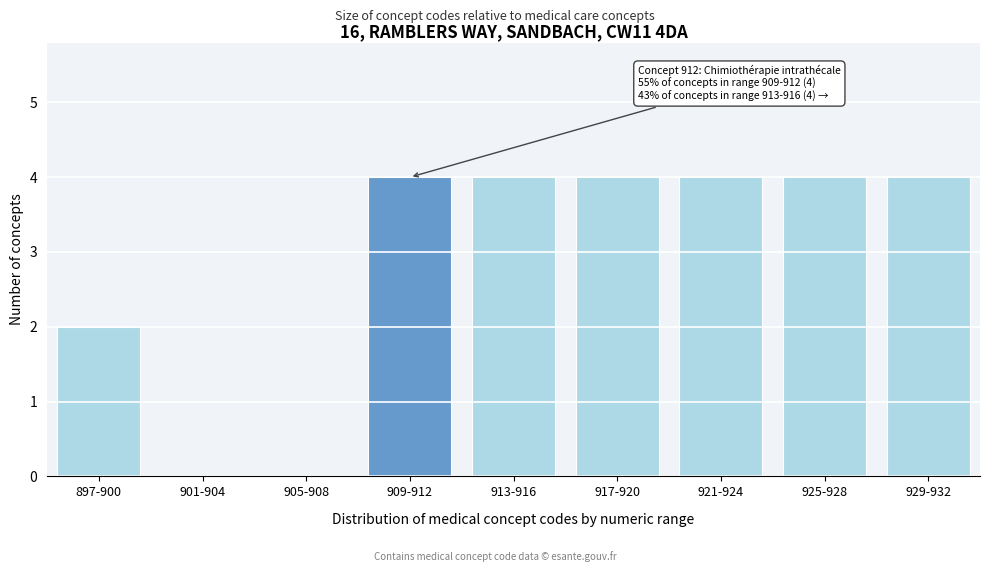

Reading left to right, extract all data points from this chart.

897-900=2	901-904=0	905-908=0	909-912=4	913-916=4	917-920=4	921-924=4	925-928=4	929-932=4